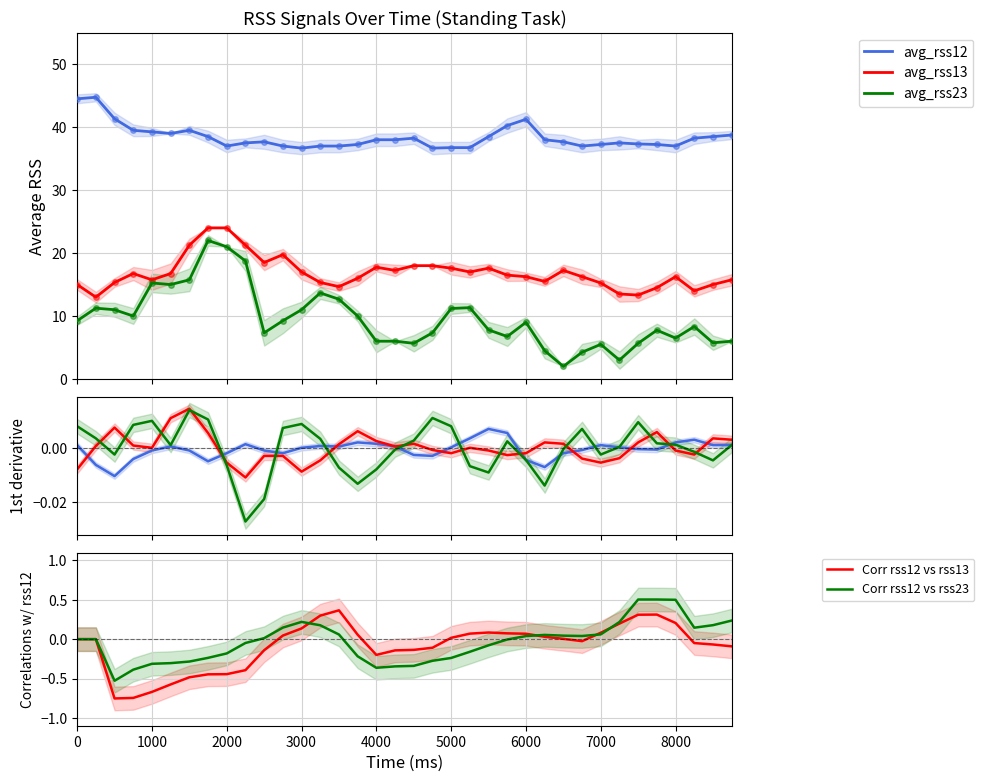

True or false: Corr rss12 vs rss13 and avg_rss12 intersect in this chart.

True